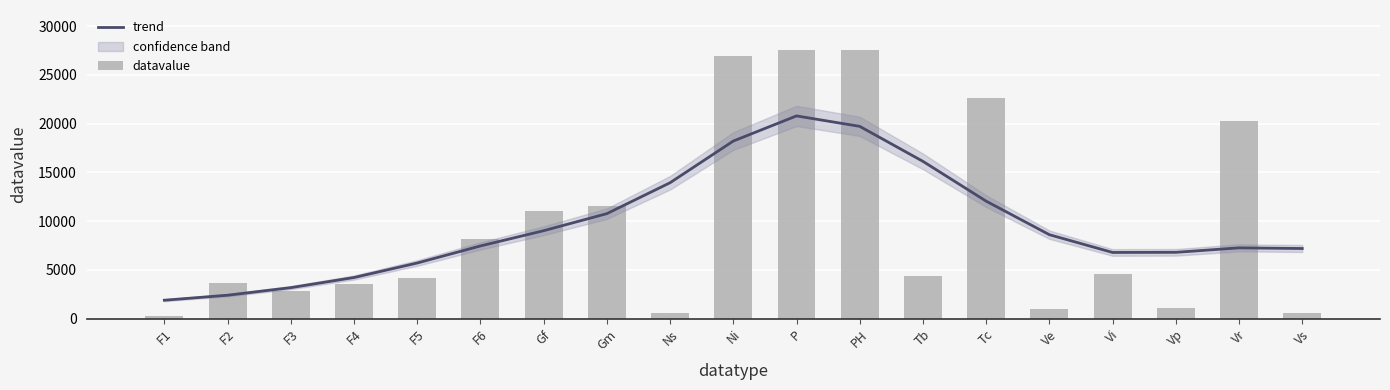

Which series has the largest total across all categories?

trend